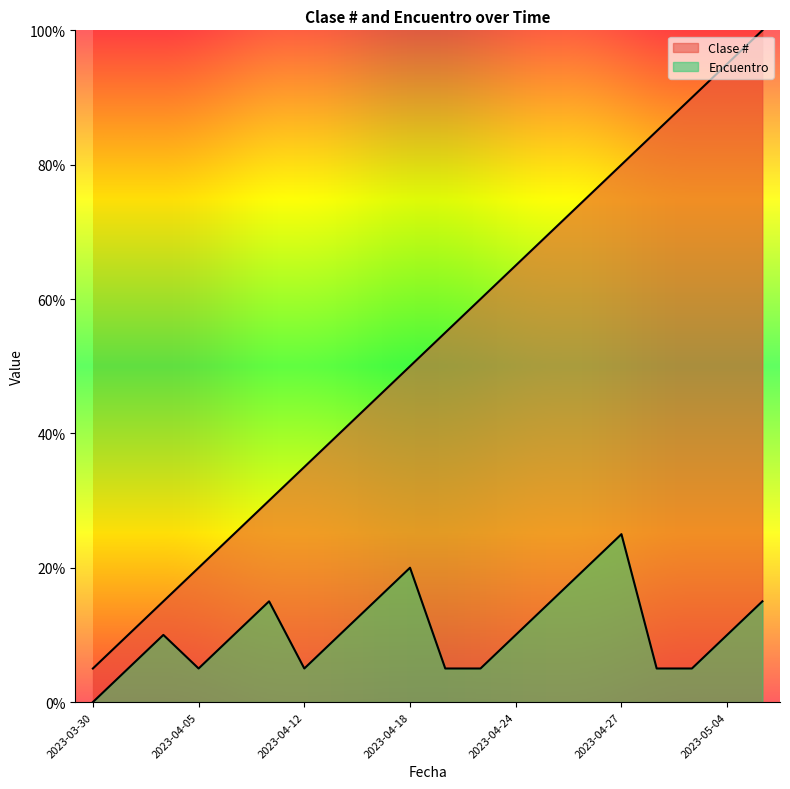

How many data points in Clase # are less than 55?

10